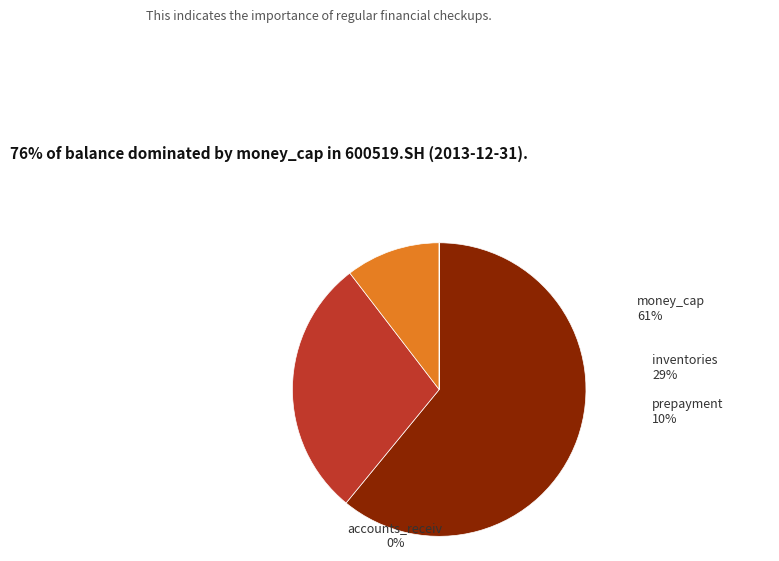

Does prepayment represent more than half of the total?

No